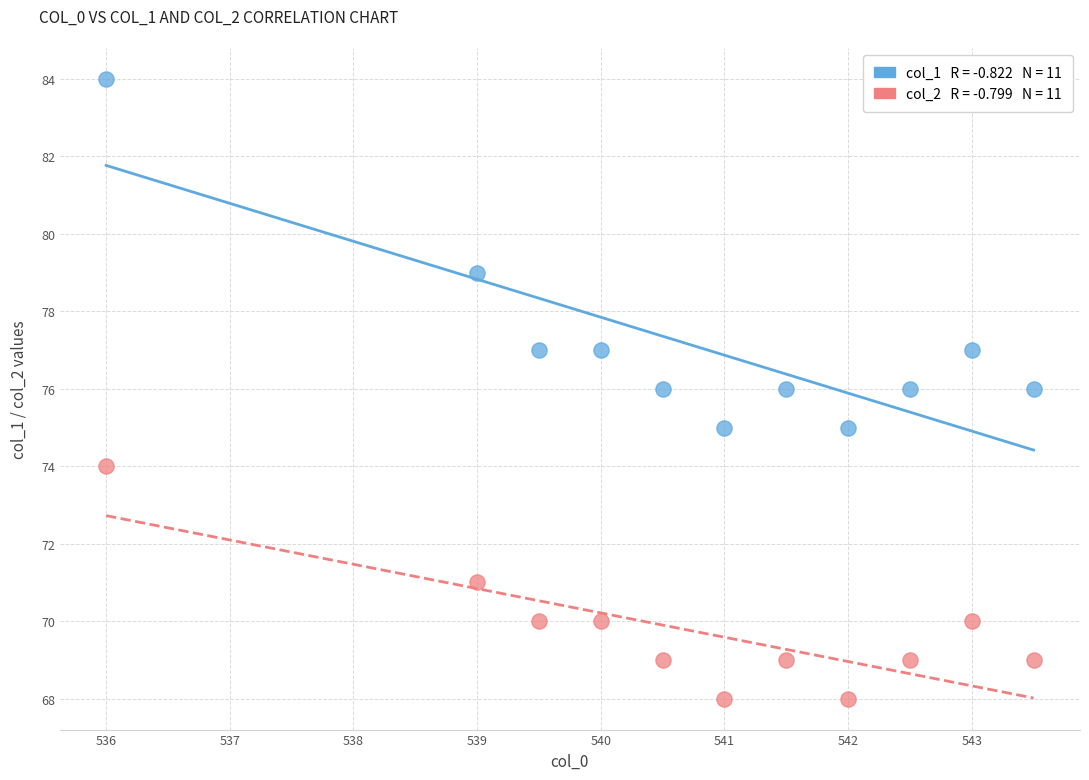

Across all data points, what is the range of Y values (max minus min)?

16